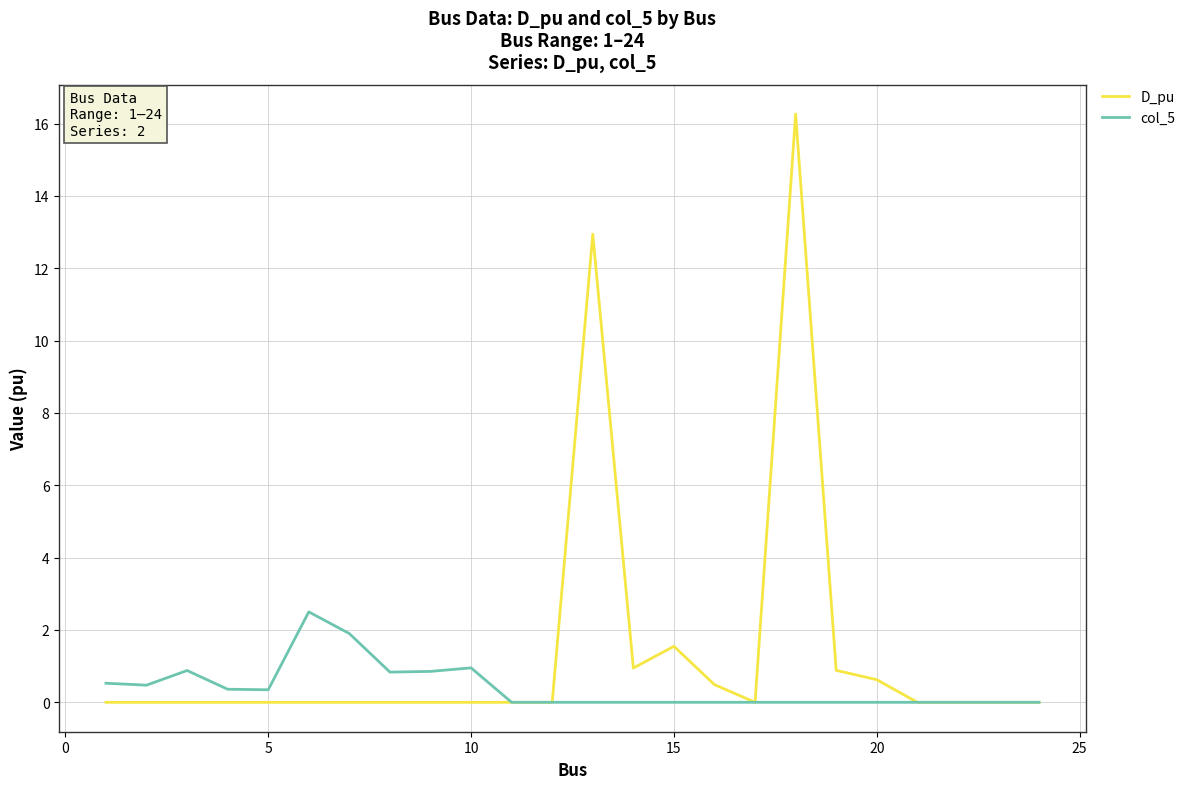

Is this an area chart (filled region under the line)?

No